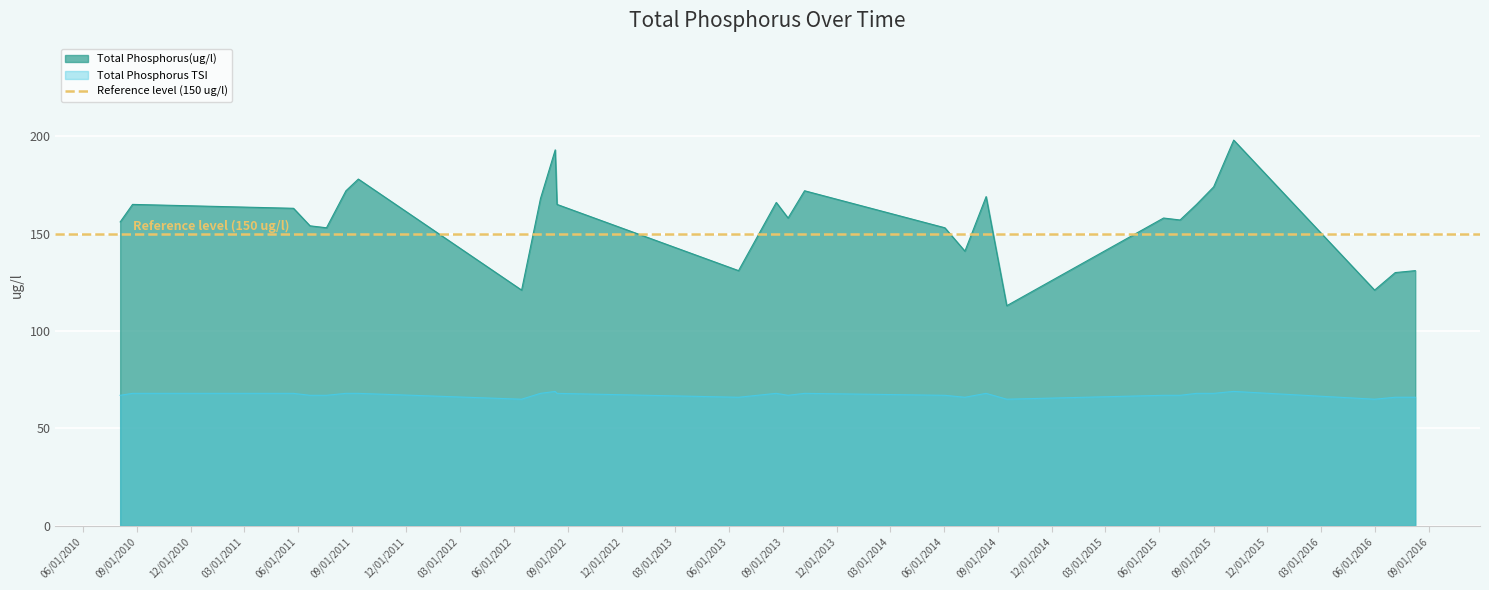

Read the Total Phosphorus(ug/l) value at 06/08/2015, to the nearest 5.

160